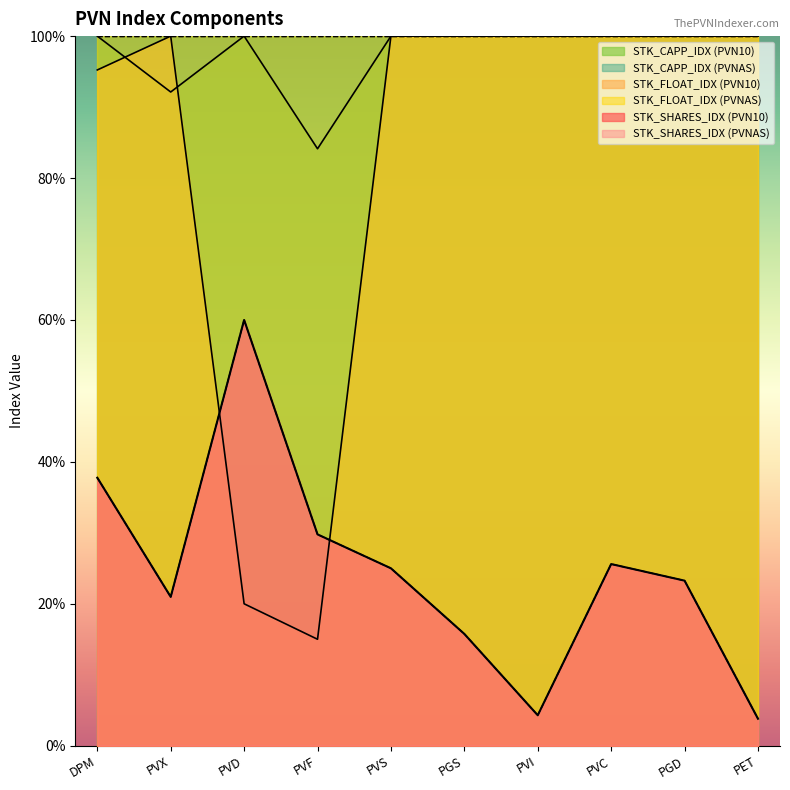

Rank the series at PVS from lowest to highest value.

STK_SHARES_IDX (PVN10), STK_SHARES_IDX (PVNAS), STK_FLOAT_IDX (PVN10), STK_CAPP_IDX (PVN10)